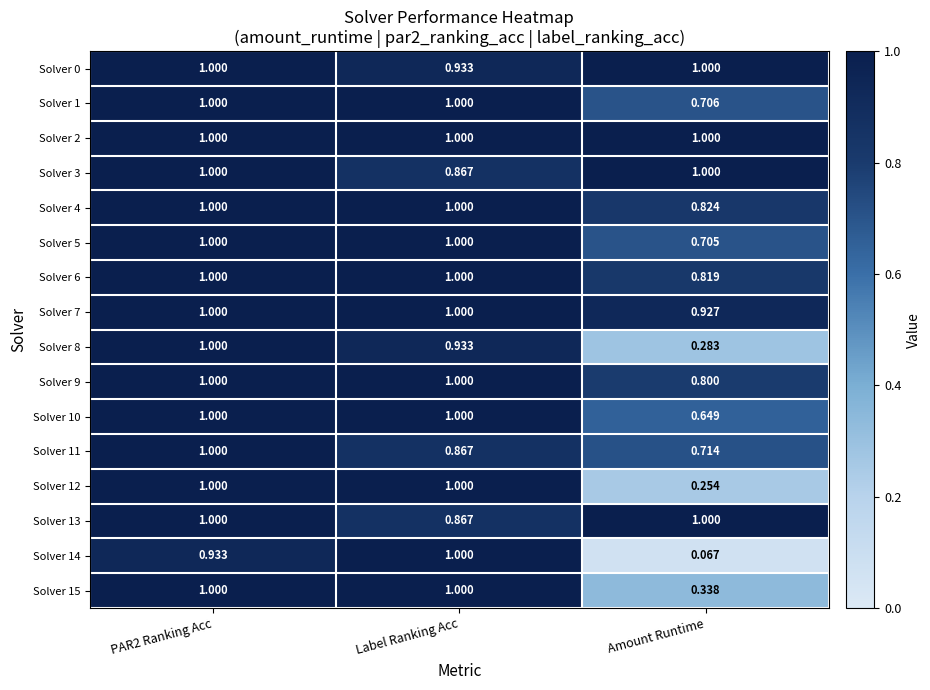

At which category does the chart reach its minimum across all series?

Amount Runtime